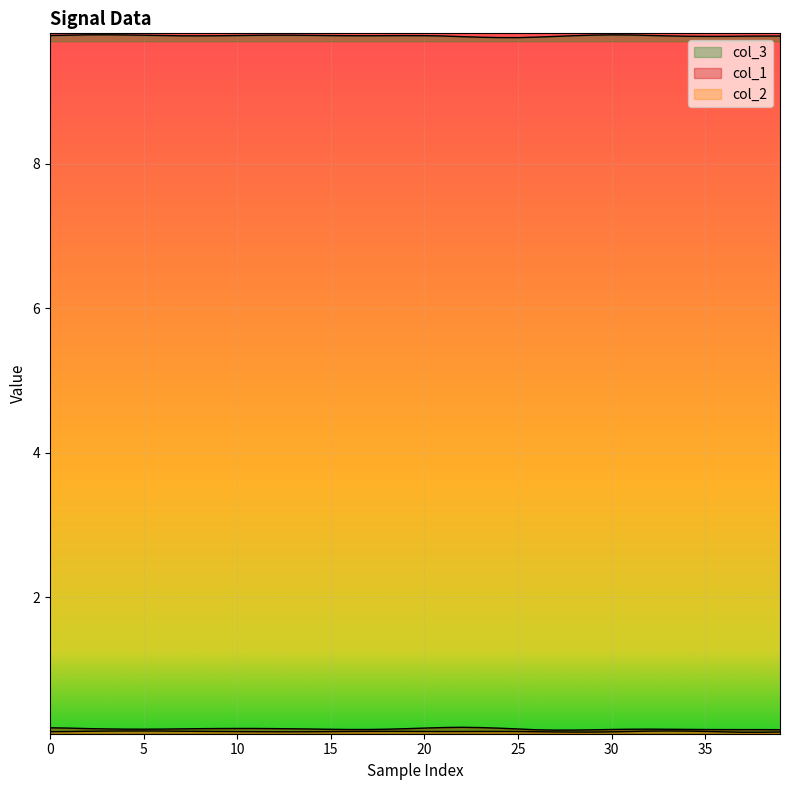

Reading left to right, transcribe all the data shown in this chart.

col_3: 9.8	9.8	9.8	9.8	9.8	9.8	9.8	9.8	9.8	9.8	9.8	9.8	9.8	9.8	9.8	9.8	9.8	9.8	9.8	9.8	9.8	9.8	9.8	9.7	9.7	9.7	9.7	9.8	9.8	9.8	9.8	9.8	9.8	9.8	9.8	9.8	9.8	9.8	9.8	9.8
col_1: 0.2	0.2	0.2	0.2	0.2	0.2	0.2	0.2	0.2	0.2	0.2	0.2	0.2	0.2	0.2	0.2	0.2	0.2	0.2	0.2	0.2	0.2	0.2	0.2	0.2	0.2	0.2	0.2	0.2	0.2	0.2	0.2	0.2	0.2	0.2	0.2	0.2	0.2	0.2	0.2
col_2: 0.1	0.1	0.1	0.1	0.1	0.1	0.1	0.1	0.1	0.1	0.1	0.1	0.1	0.1	0.1	0.1	0.1	0.1	0.1	0.1	0.1	0.1	0.1	0.1	0.1	0.1	0.1	0.1	0.1	0.1	0.1	0.1	0.1	0.1	0.1	0.1	0.1	0.1	0.1	0.1